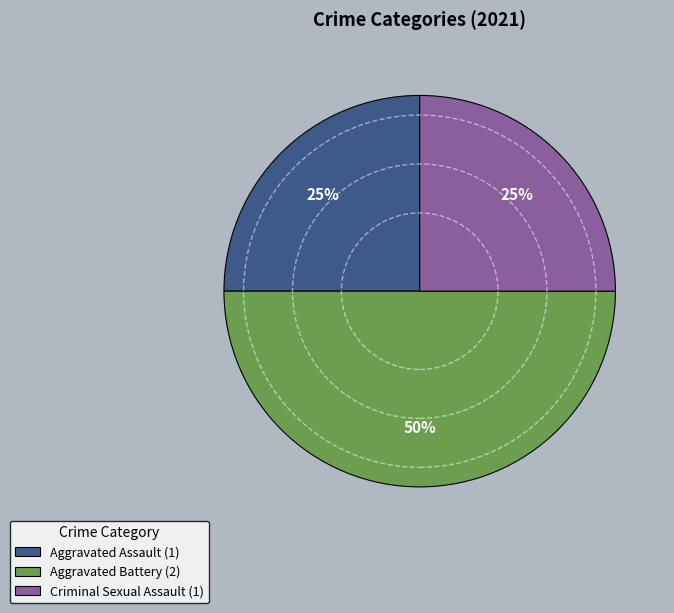

Between Aggravated Battery (2) and Aggravated Assault (1), which is larger?

Aggravated Battery (2)